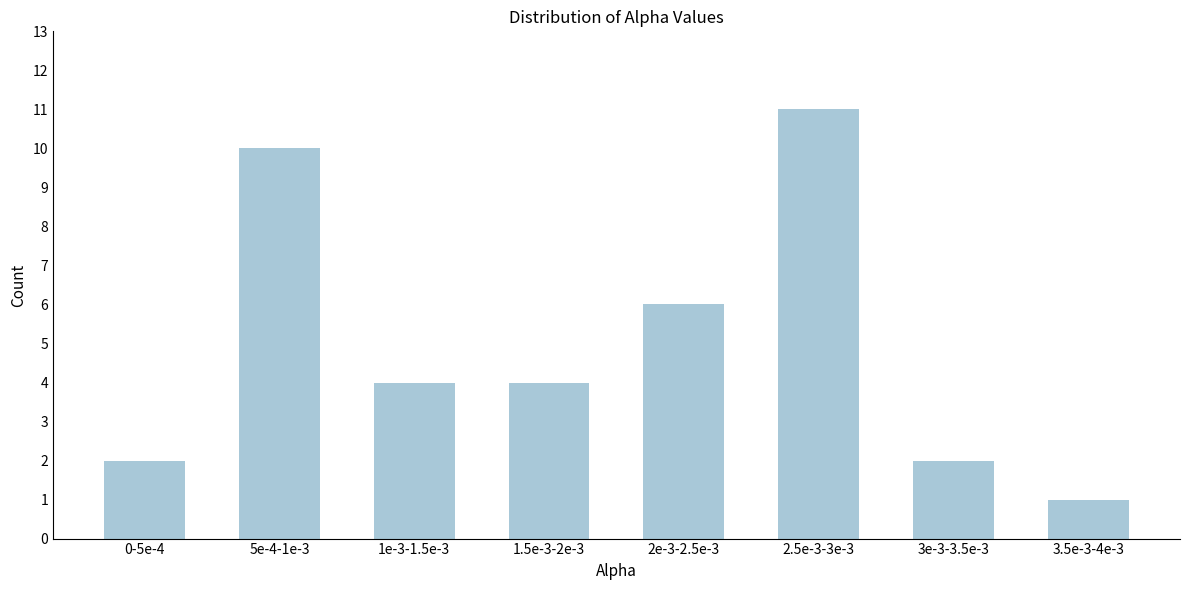

Reading left to right, list all the values displayed in this chart.

2	10	4	4	6	11	2	1